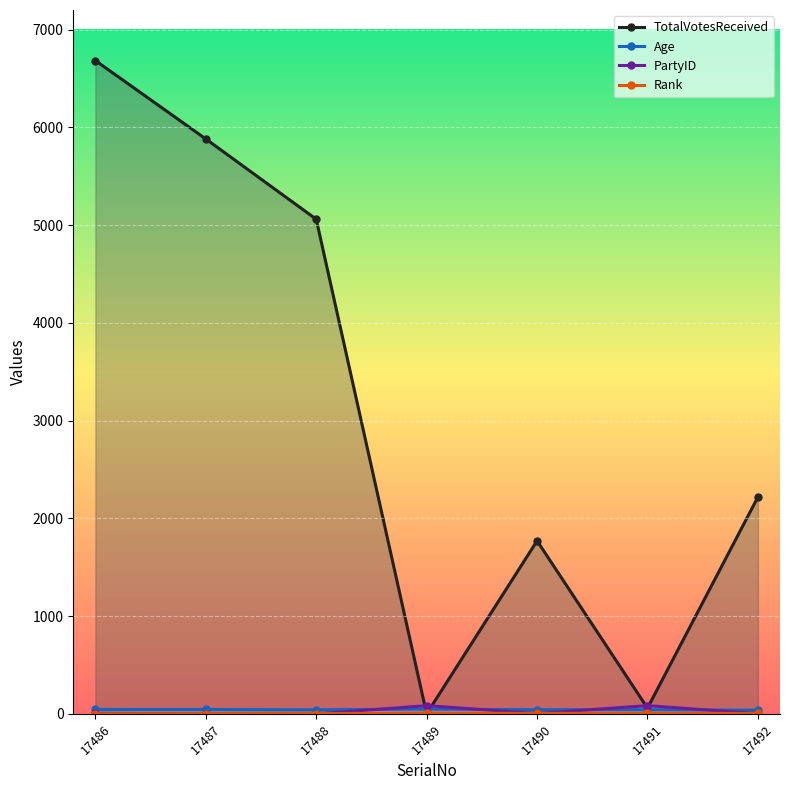

How many interior local peaks does the Rank series have?

2